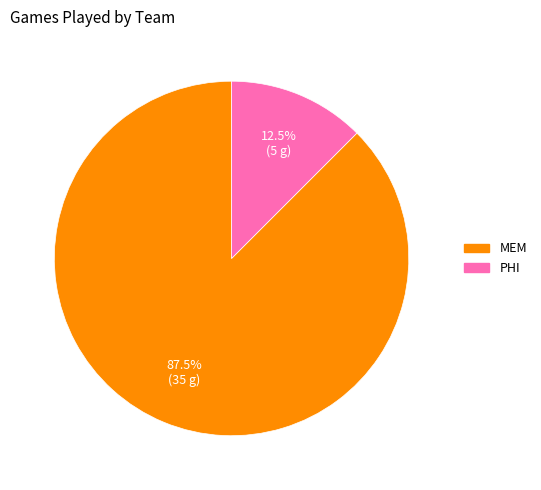

Is there any slice that represents more than half of the pie?

Yes